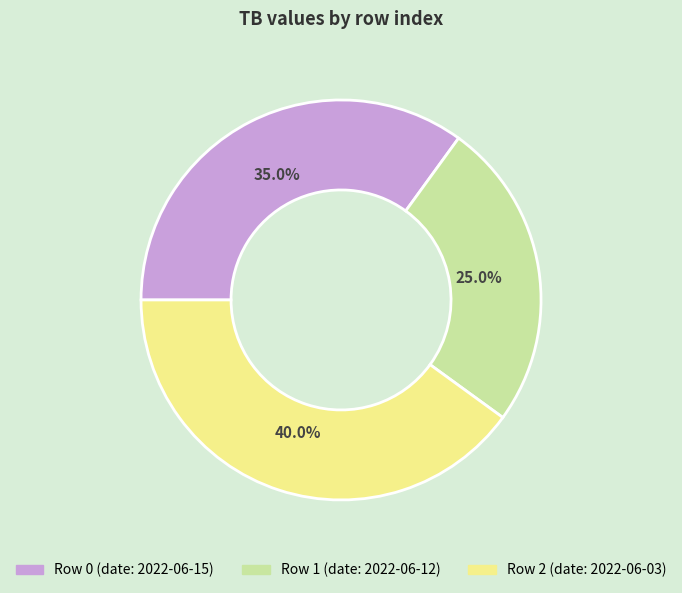

Is there a majority slice in this chart?

No